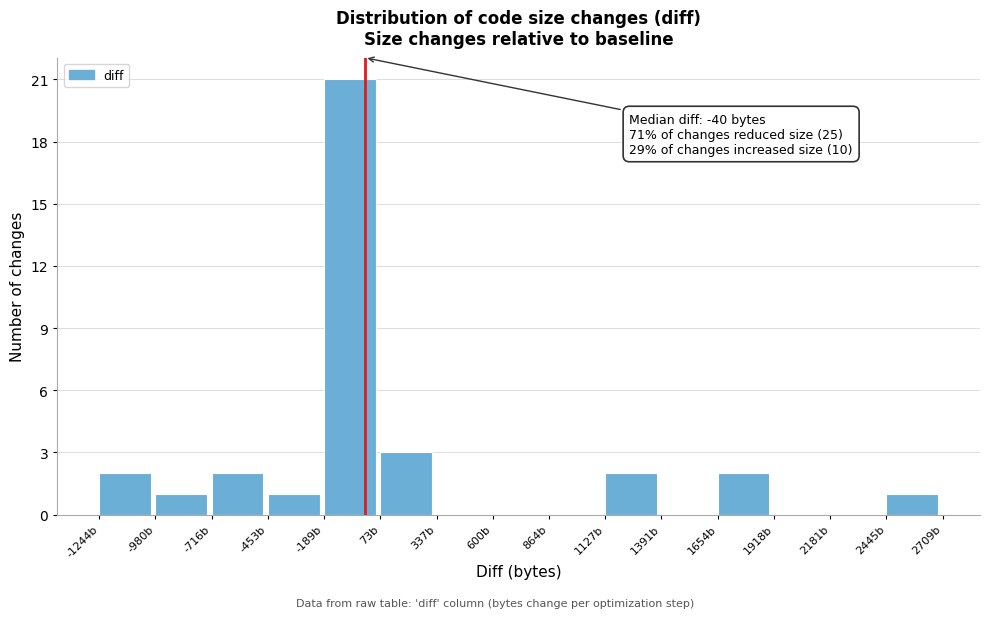

Which range on the x-axis has the tallest bar?

-200 to 50